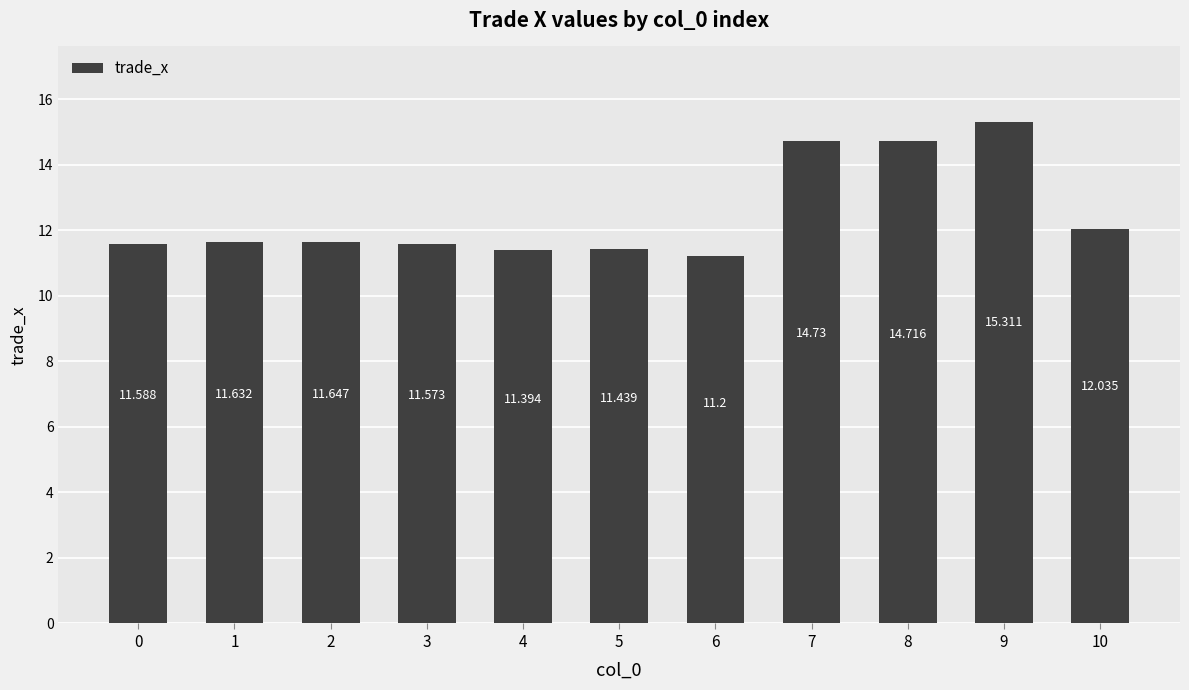

True or false: the data shows 14.7 at 8.

True